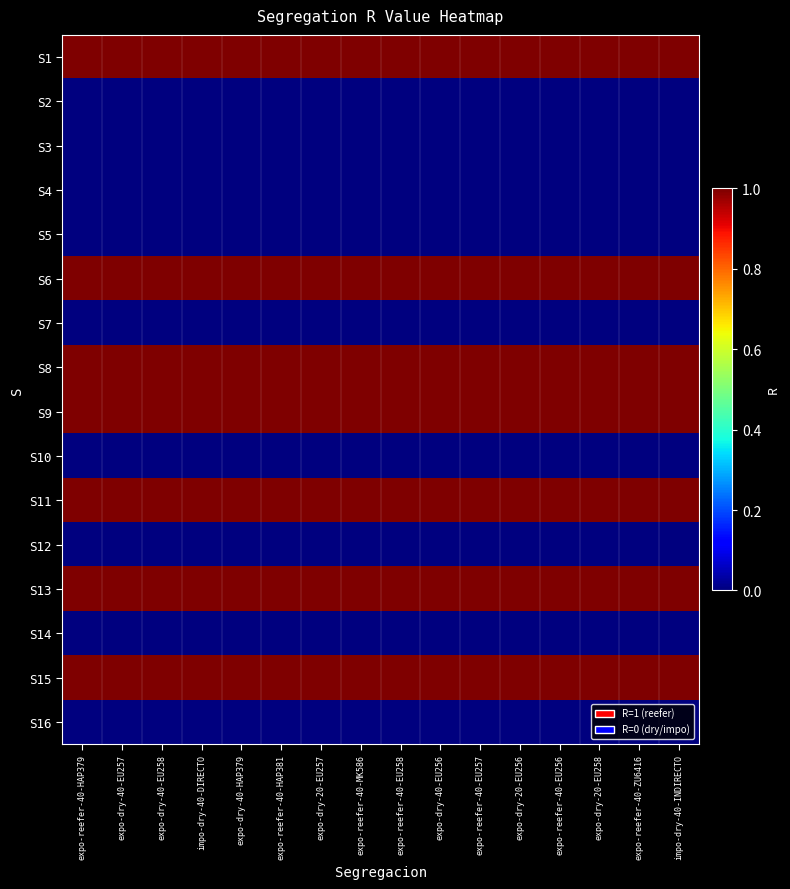

Rank the series by their maximum value, from highest to lowest.

S1, S6, S8, S9, S11, S13, S15, S2, S3, S4, S5, S7, S10, S12, S14, S16